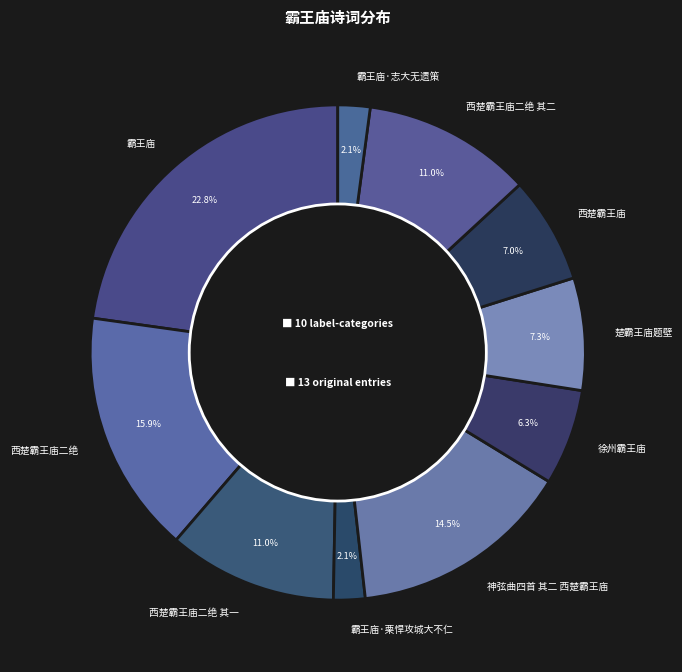

Does any single category account for the majority?

No